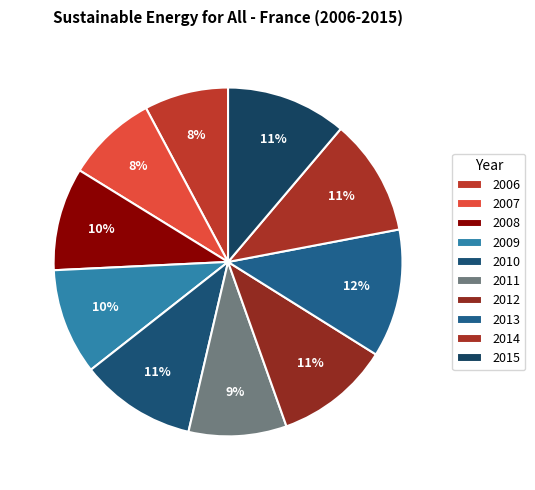

Does any single category account for the majority?

No